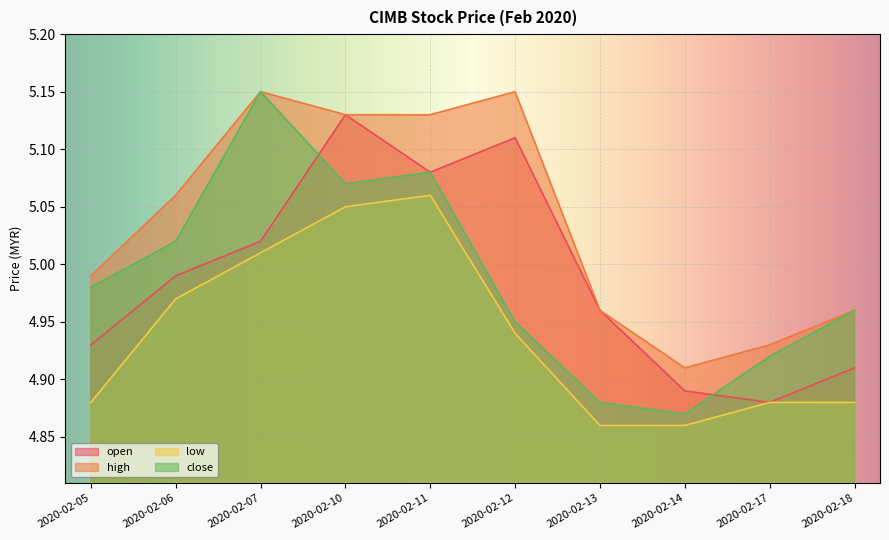

Between 2020-02-05 and 2020-02-10, which series saw the biggest shift?

open